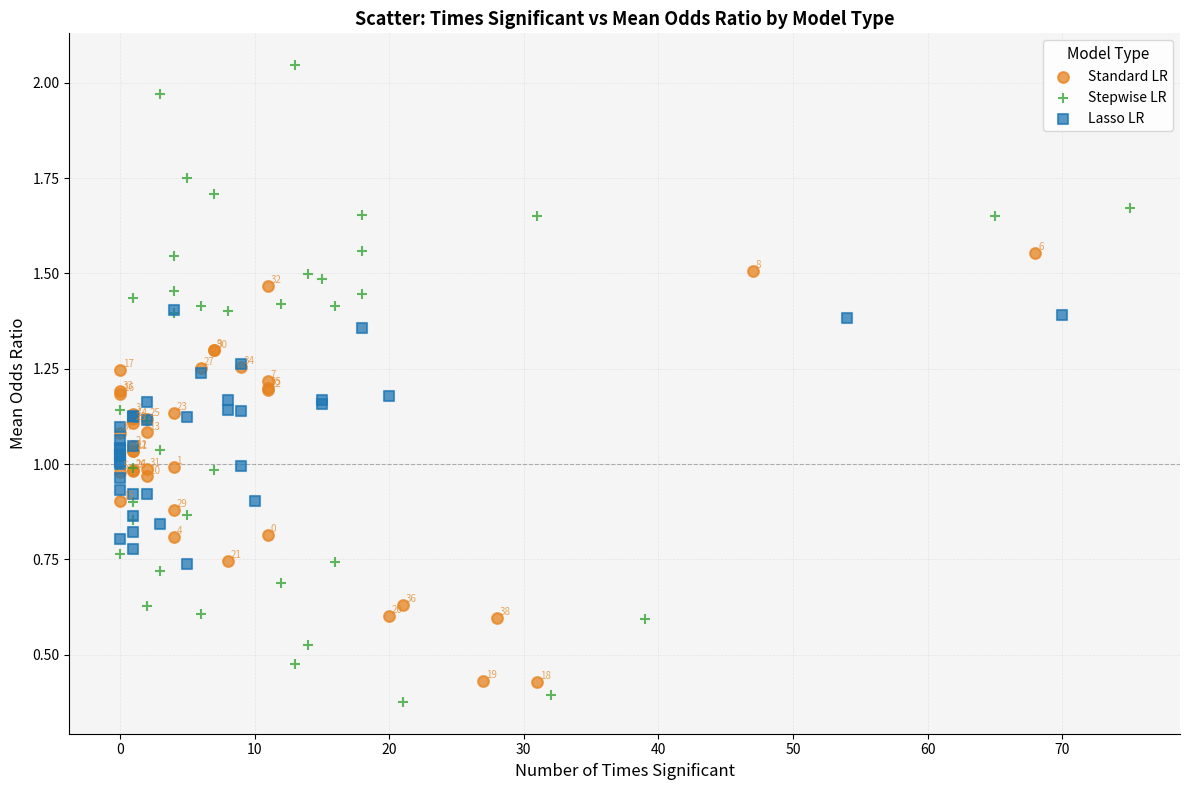

Which series has the widest spread of Y values?

Stepwise LR